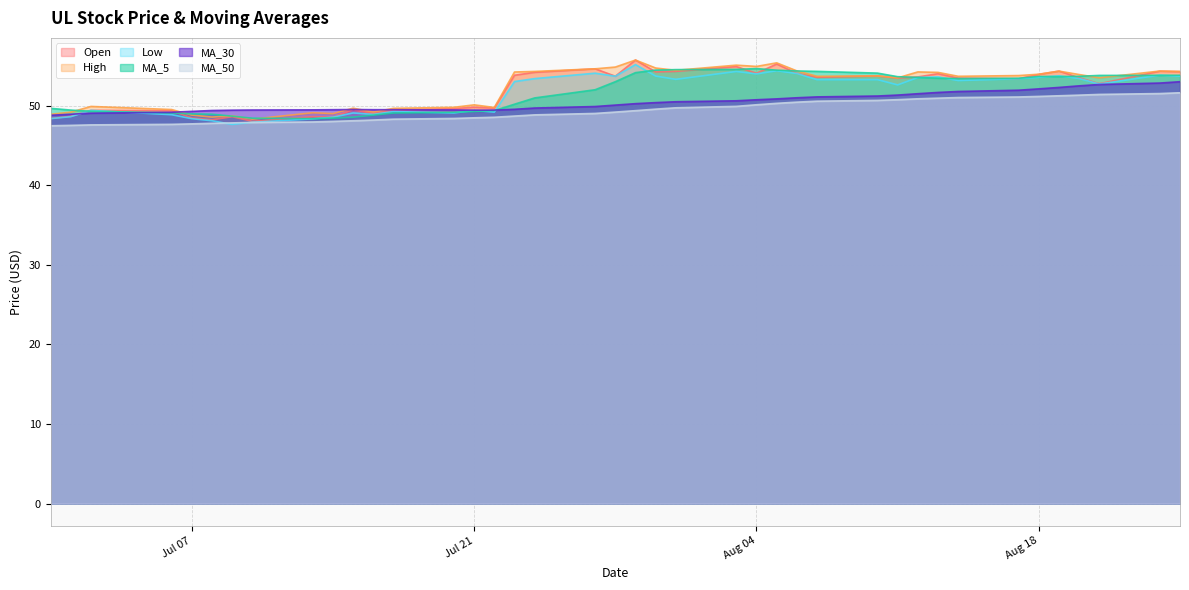

Which category has the highest value in the High series?

2020-07-29